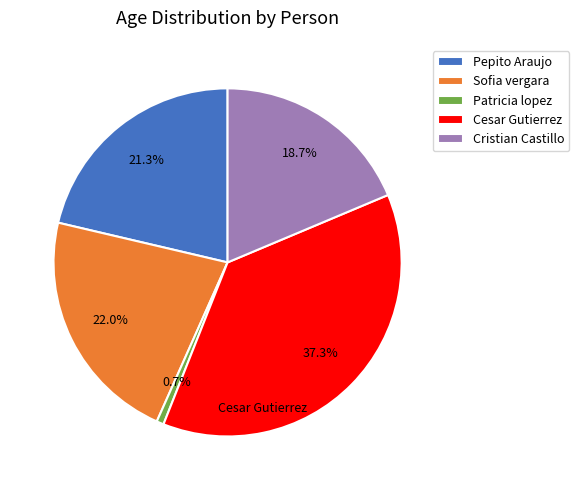

What is the total percentage of Patricia lopez and Pepito Araujo?

22.0%